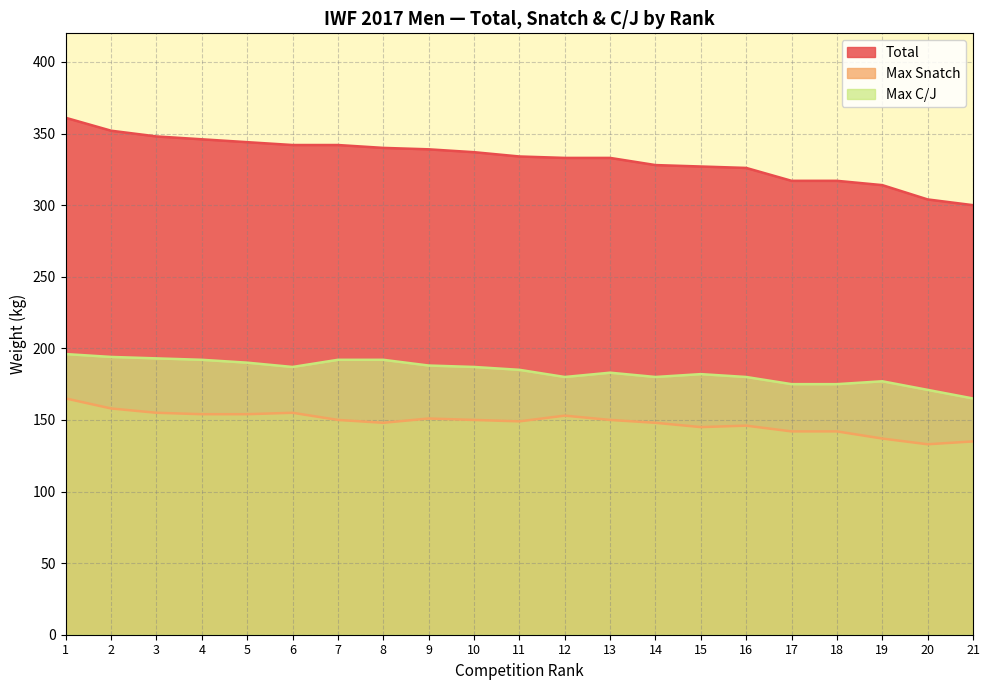

Rank the series by their maximum value, from lowest to highest.

Max Snatch, Max C/J, Total